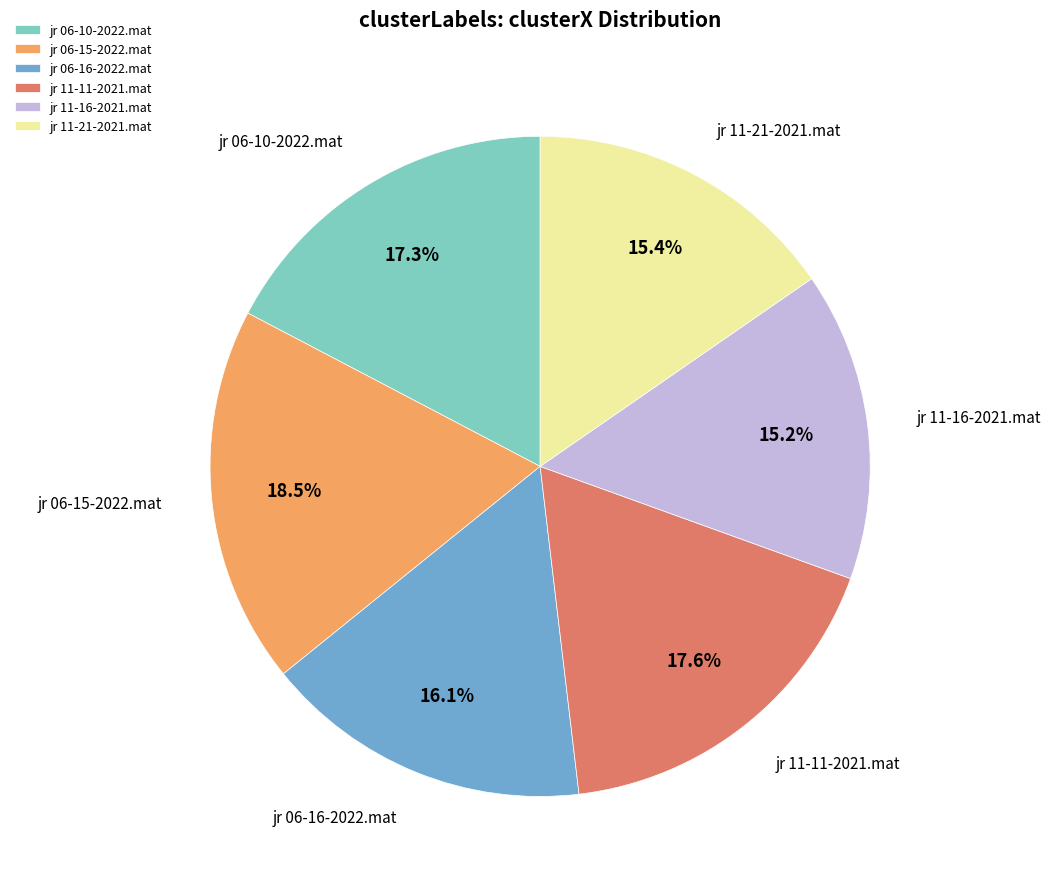

What is the total percentage of jr 11-11-2021.mat and jr 11-21-2021.mat?

33.0%